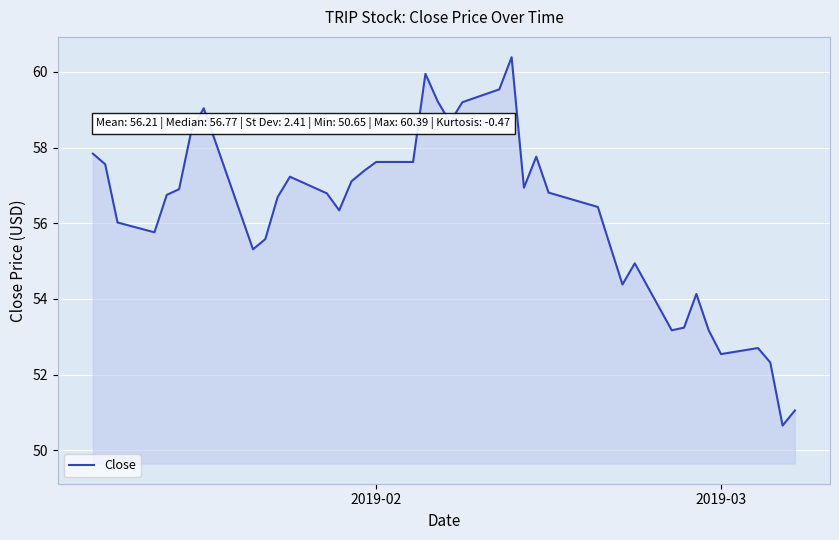

What is the difference between the maximum and minimum values?

9.7